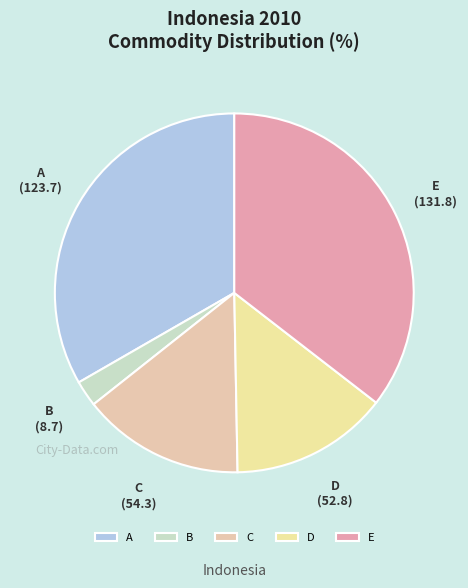

Does E represent more than half of the total?

No